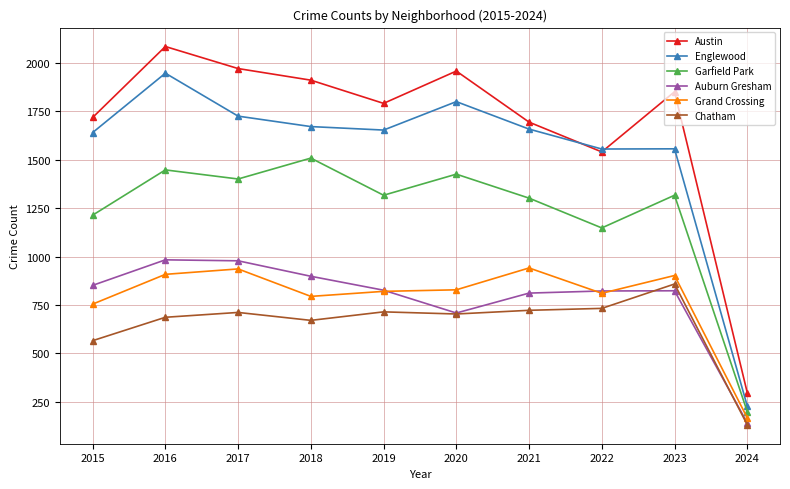

Which series has the largest range (max minus min)?

Austin